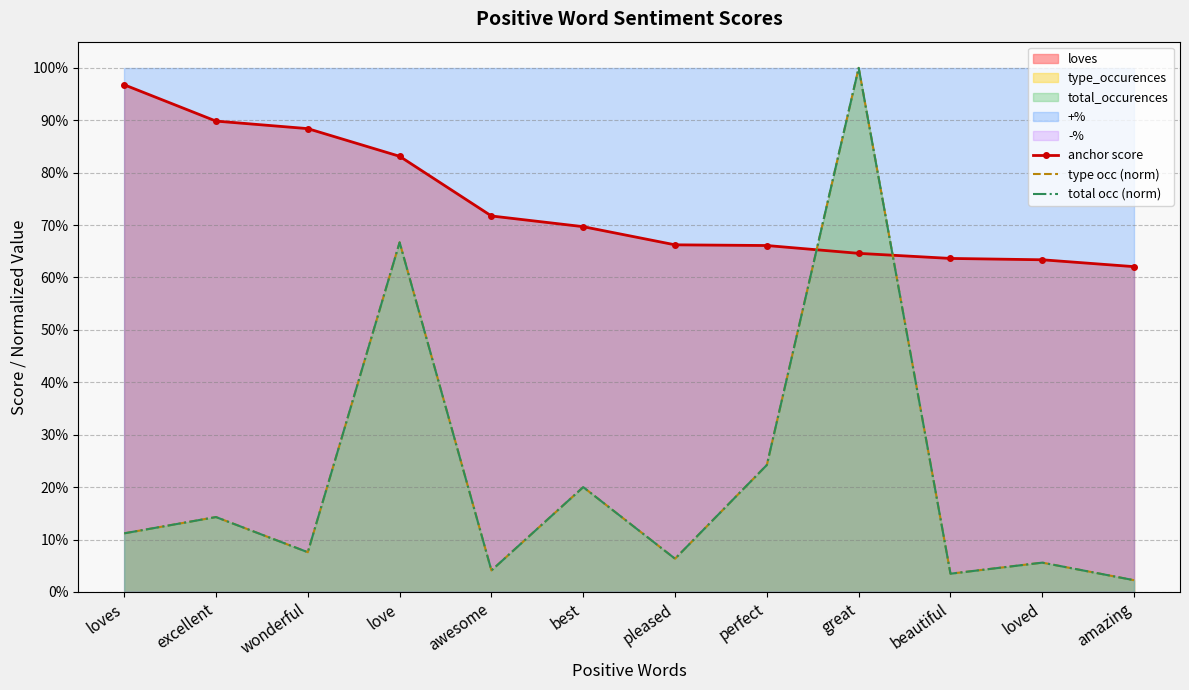

At which category is the sum across all series the highest?

great